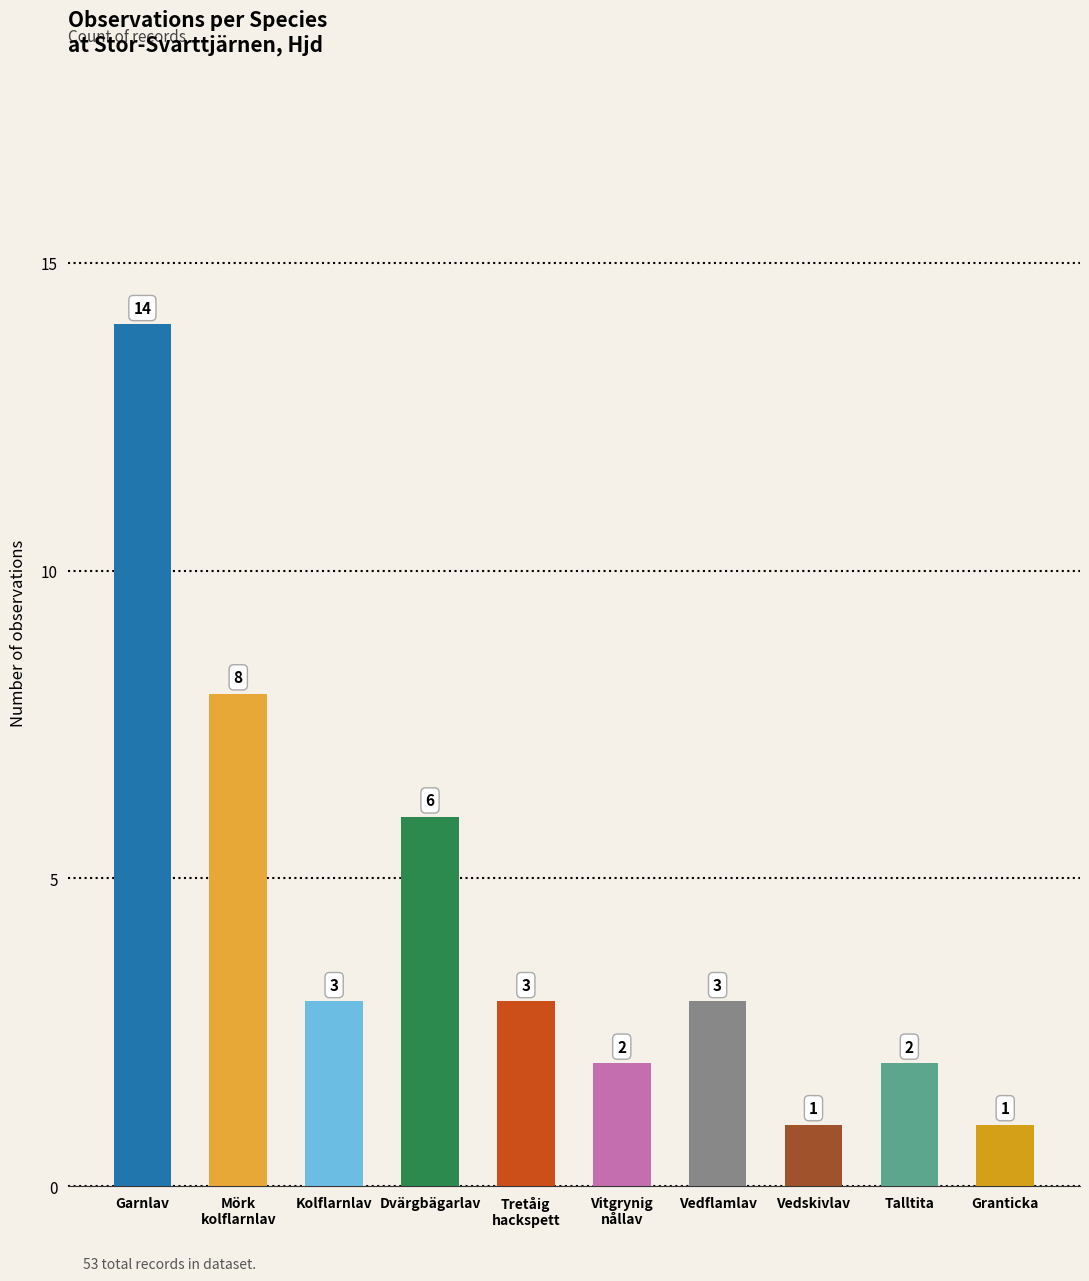

Is it true that the value at Dvärgbägarlav is 6?

True